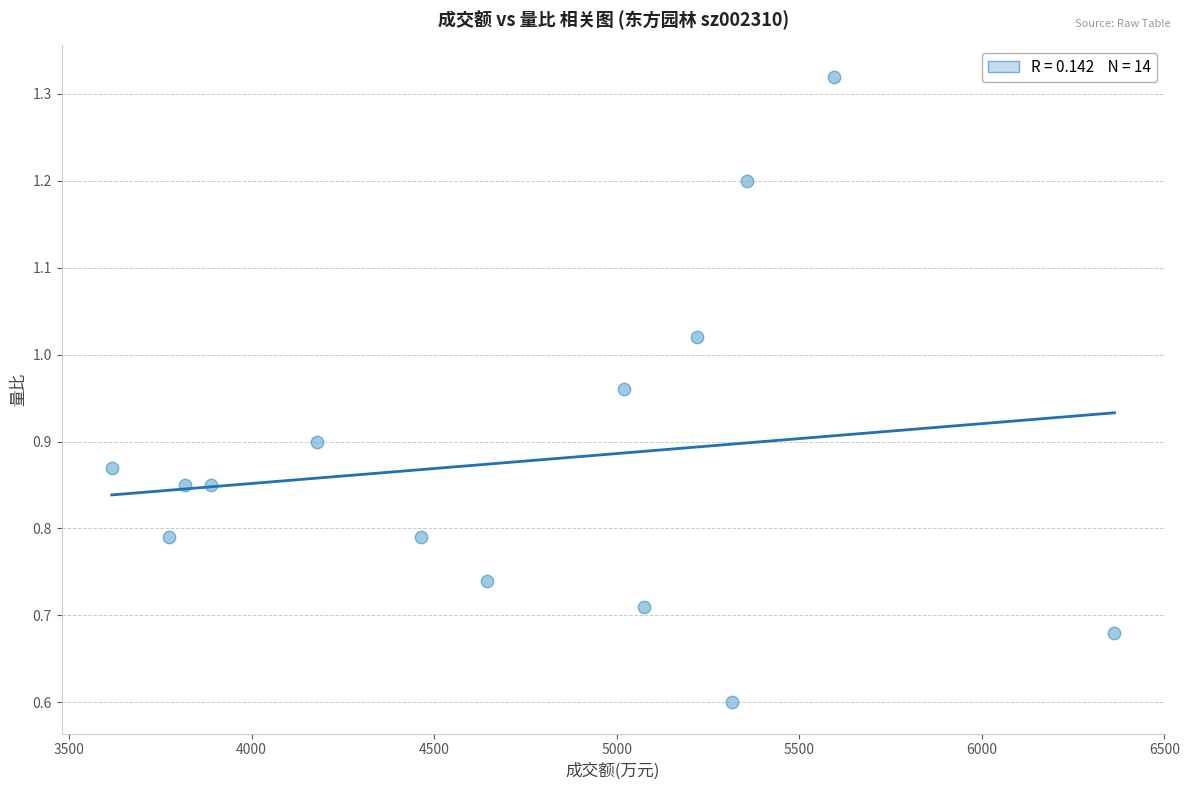

What is the range of X values (max minus min)?

2746.0